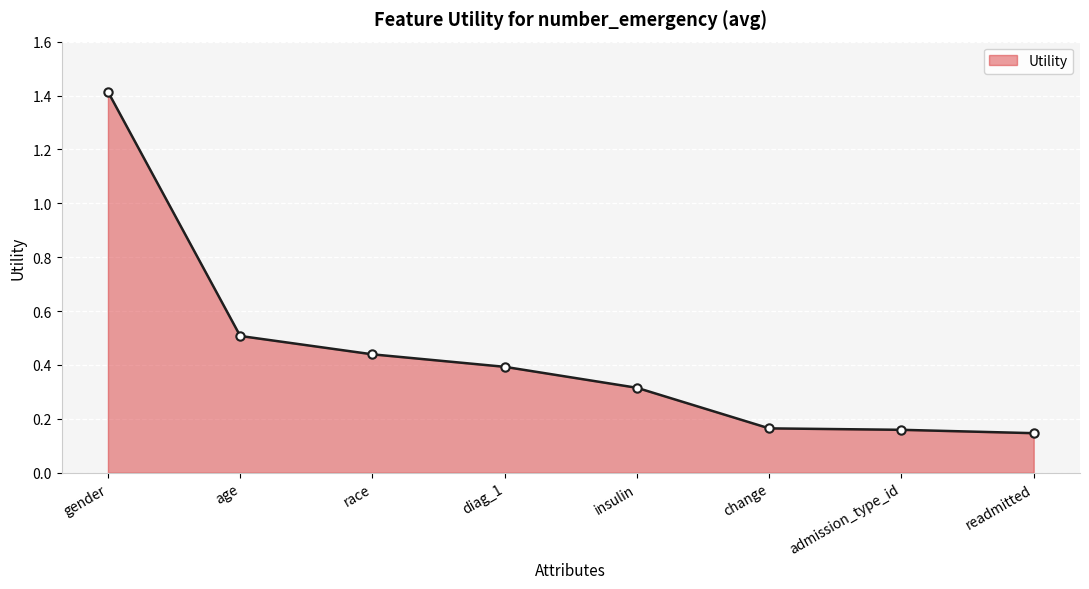

What value does the data have at insulin?

0.3